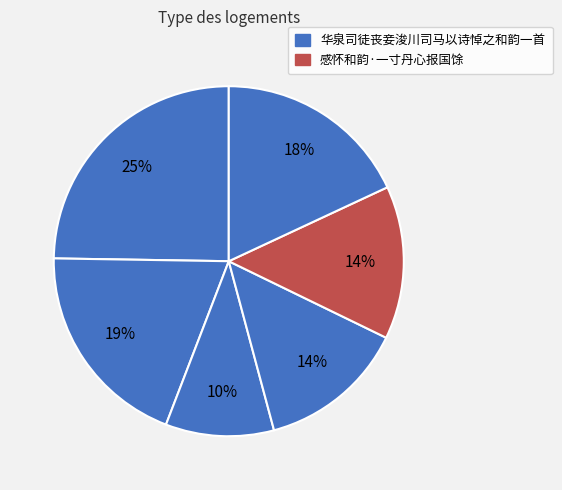

How many segments does this pie chart have?

6